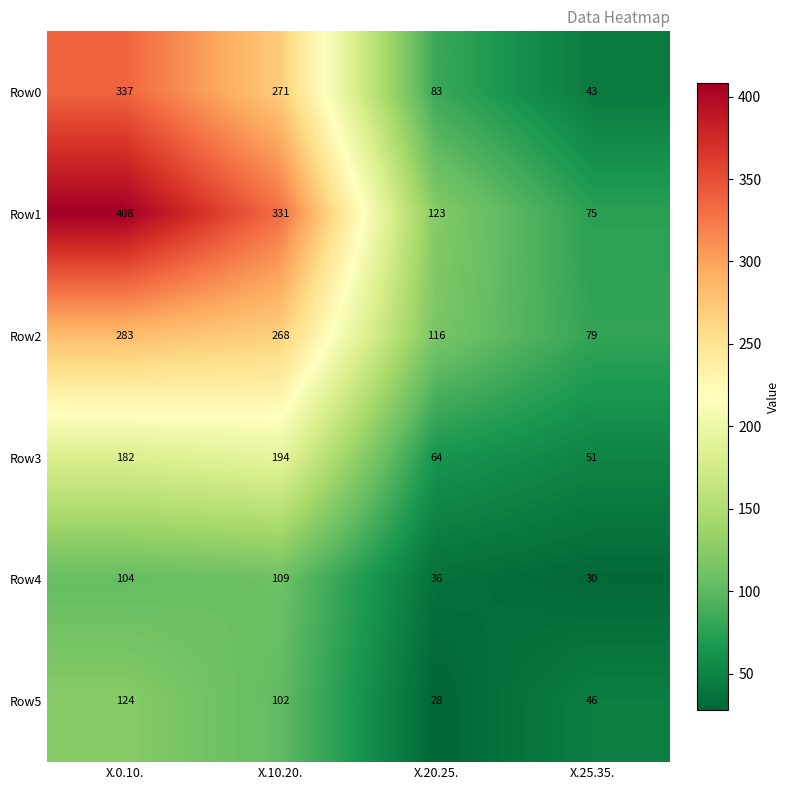

Reading right to left, what are all the values shown in this chart?

Row0: 43	83	271	337
Row1: 75	123	331	408
Row2: 79	116	268	283
Row3: 51	64	194	182
Row4: 30	36	109	104
Row5: 46	28	102	124